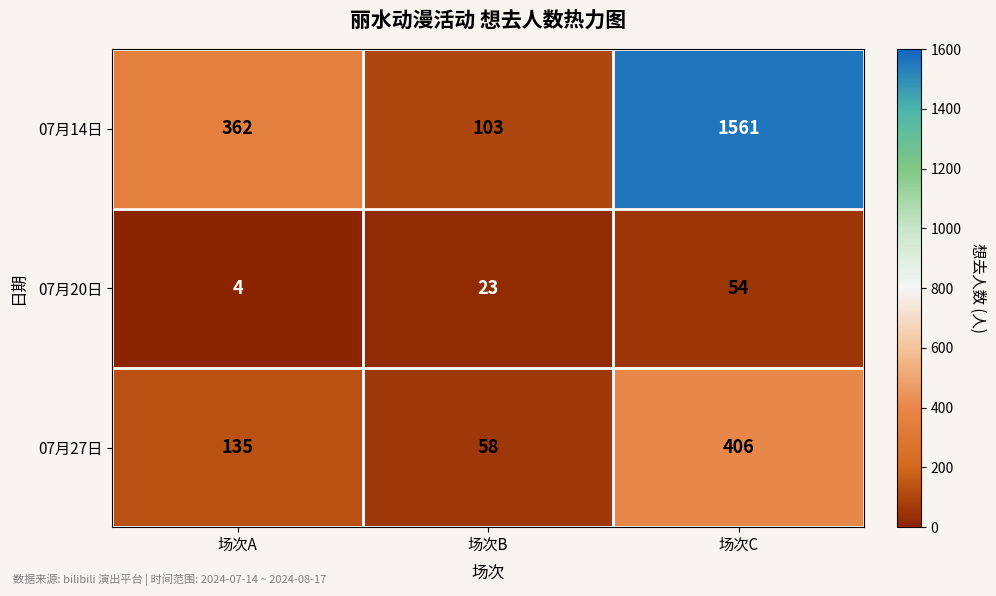

Reading left to right, transcribe all the data shown in this chart.

07月14日: 场次A=362	场次B=103	场次C=1561
07月20日: 场次A=4	场次B=23	场次C=54
07月27日: 场次A=135	场次B=58	场次C=406